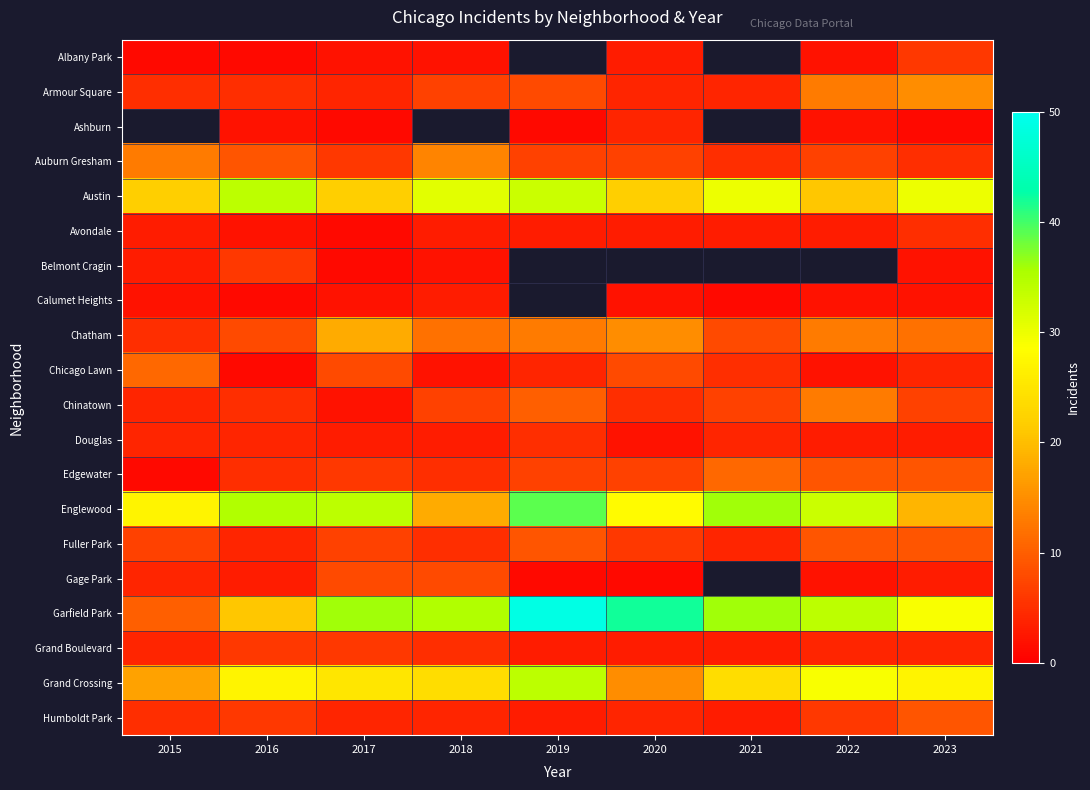

What is the spread (max minus min) of values at 2017?

35.0